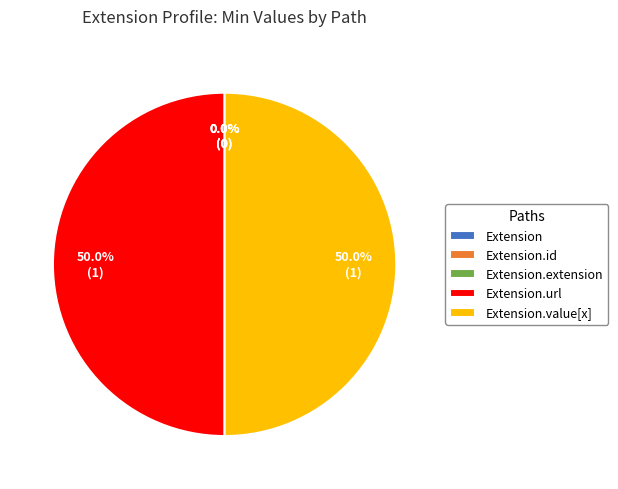

Is there a majority slice in this chart?

No